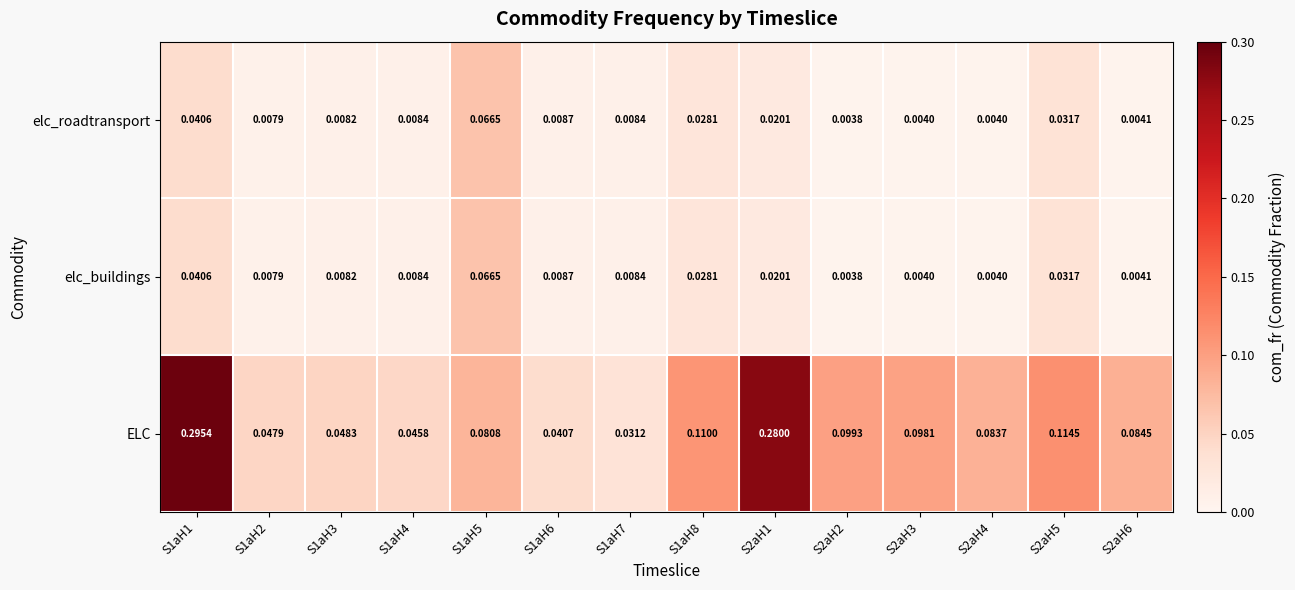

Which series has the largest total across all categories?

ELC